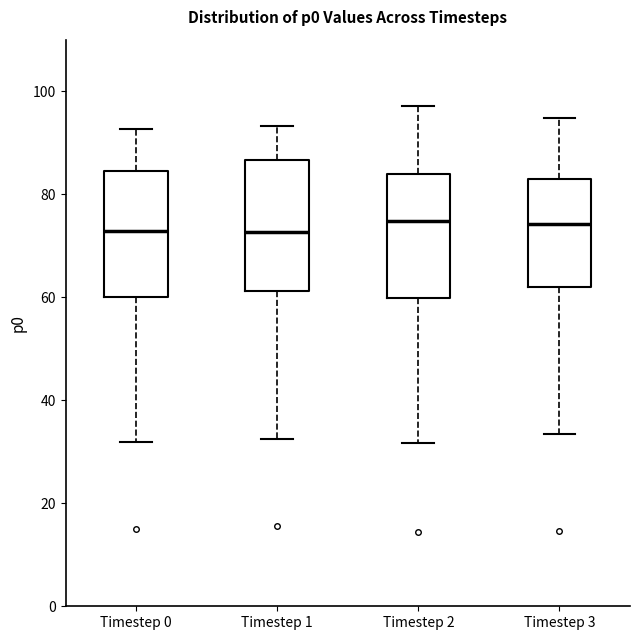

Where is the lower edge of the box for Timestep 3 on the y-axis? The values are not printed on the chart, so give them approximately, as read against the axis.

62